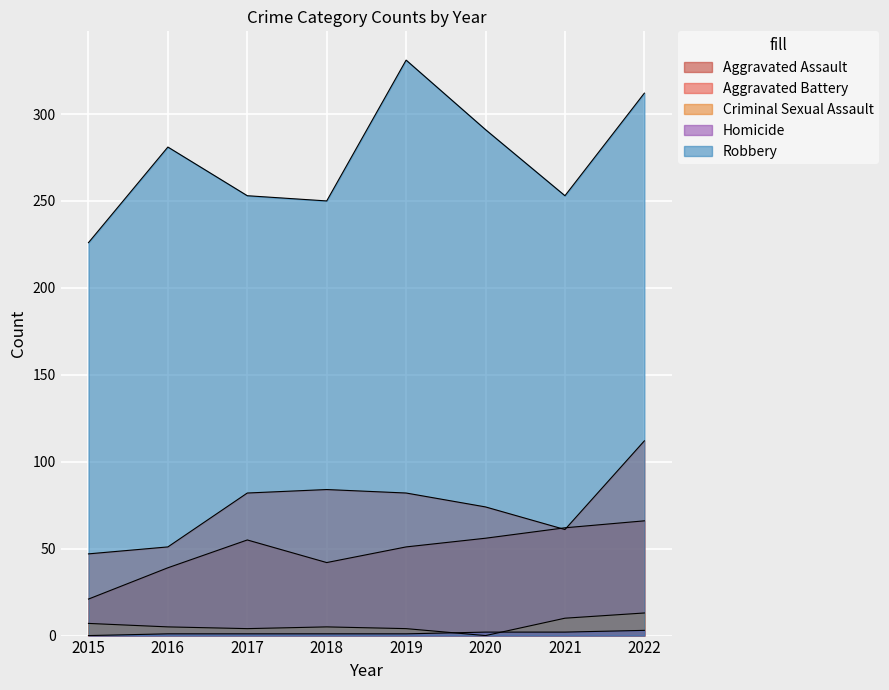

True or false: Criminal Sexual Assault and Aggravated Battery intersect in this chart.

False